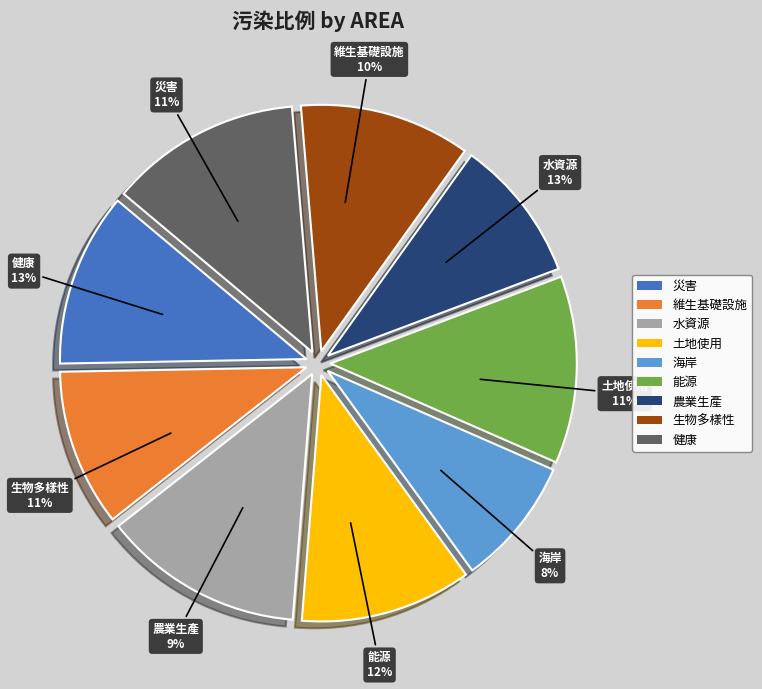

Rank the categories by value from lowest to highest.

海岸, 農業生產, 維生基礎設施, 生物多樣性, 土地使用, 災害, 能源, 健康, 水資源